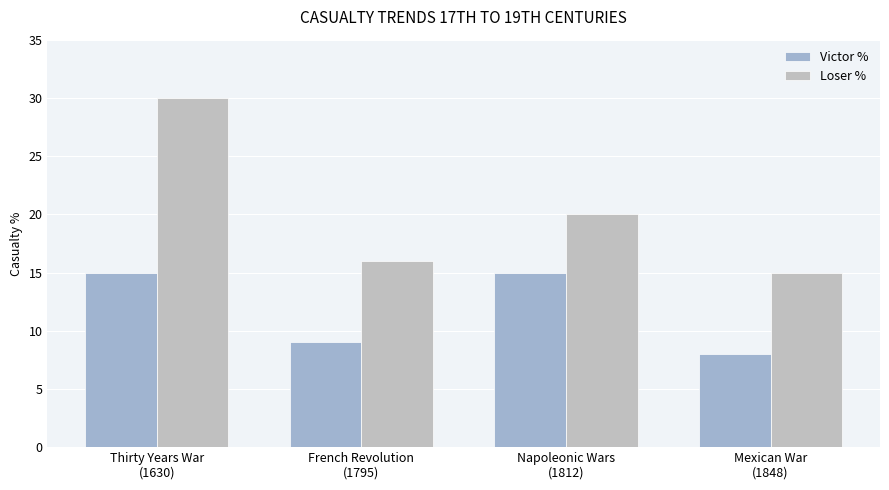

List the series in order of their peak value, highest first.

Loser %, Victor %